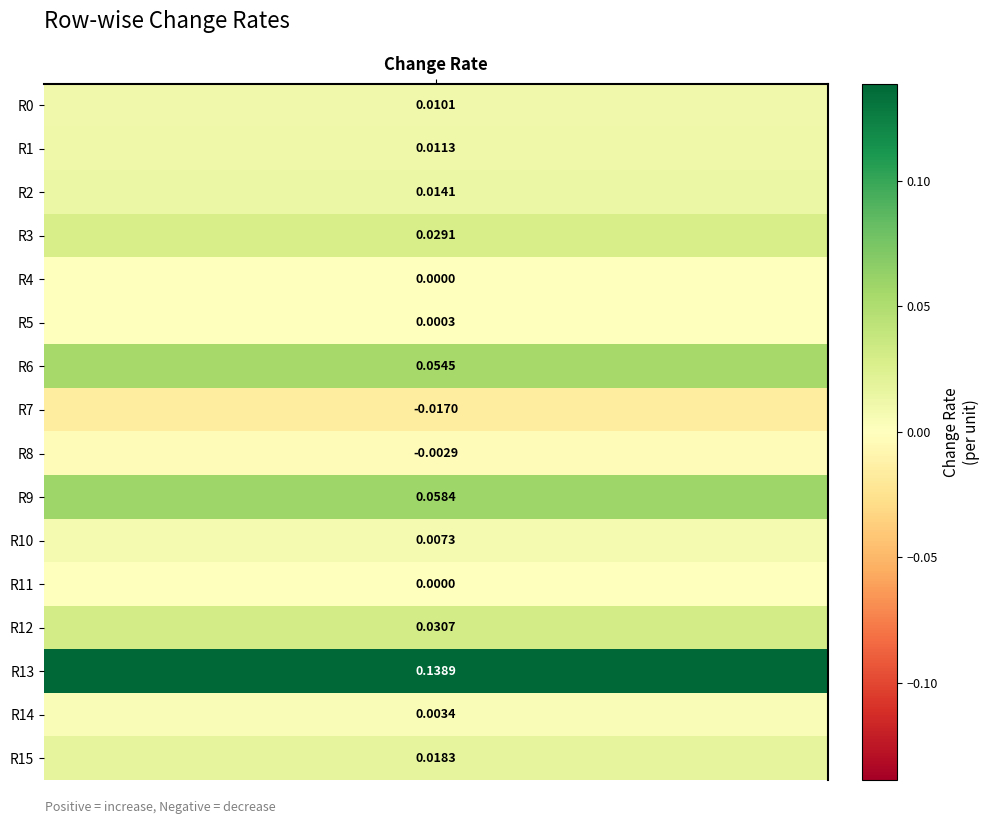

Reading right to left, transcribe all the data shown in this chart.

0.0	0.0	0.1	0.0	0.0	0.0	0.1	-0.0	-0.0	0.1	0.0	0.0	0.0	0.0	0.0	0.0